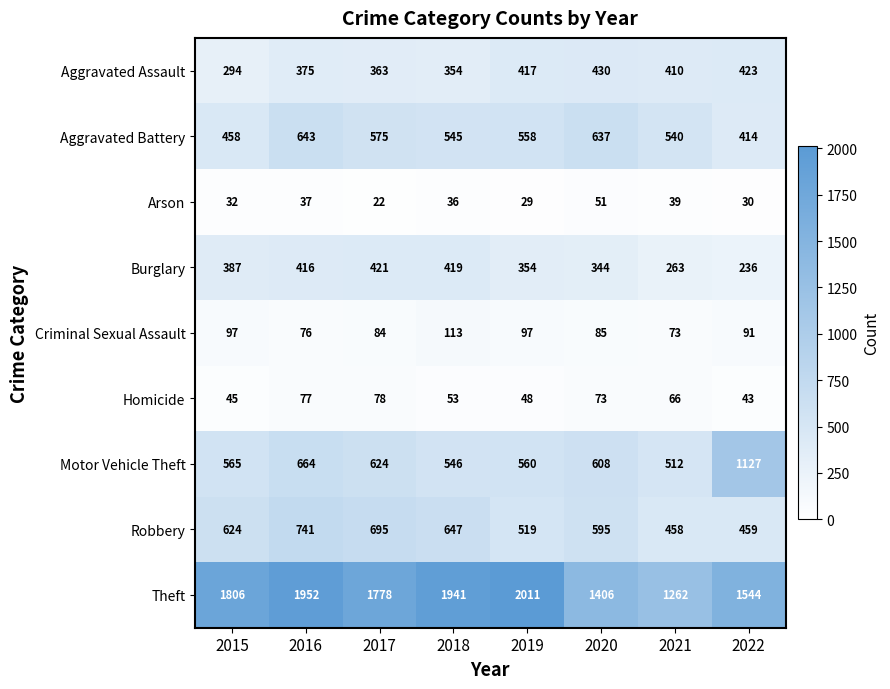

Which series changed the most between 2015 and 2019?

Theft